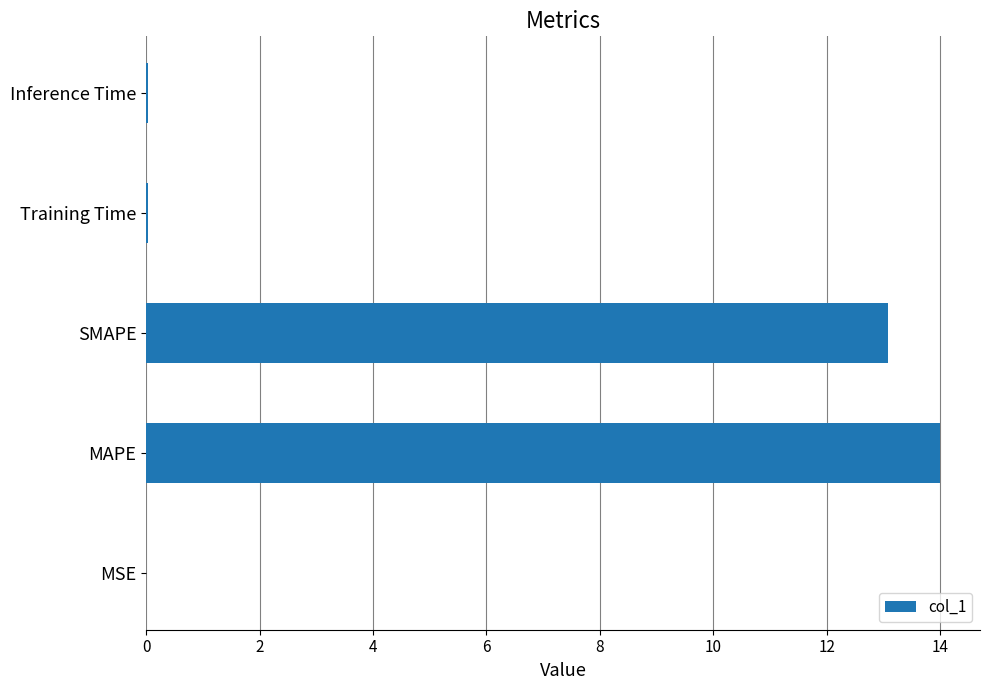

Which has a higher value, MAPE or SMAPE?

MAPE